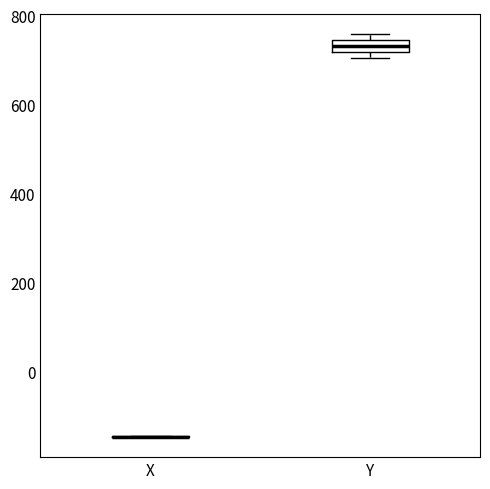

Where is the upper edge of the box for Y on the y-axis? The values are not printed on the chart, so give them approximately, as read against the axis.

740